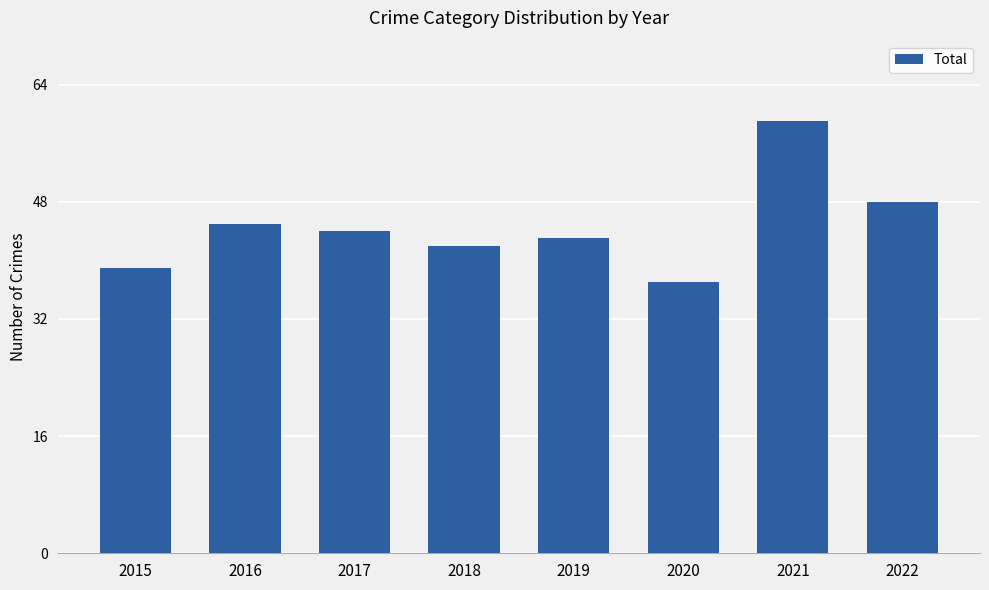

Approximately how many times larger is the value at 2020 compared to 2021?

0.6